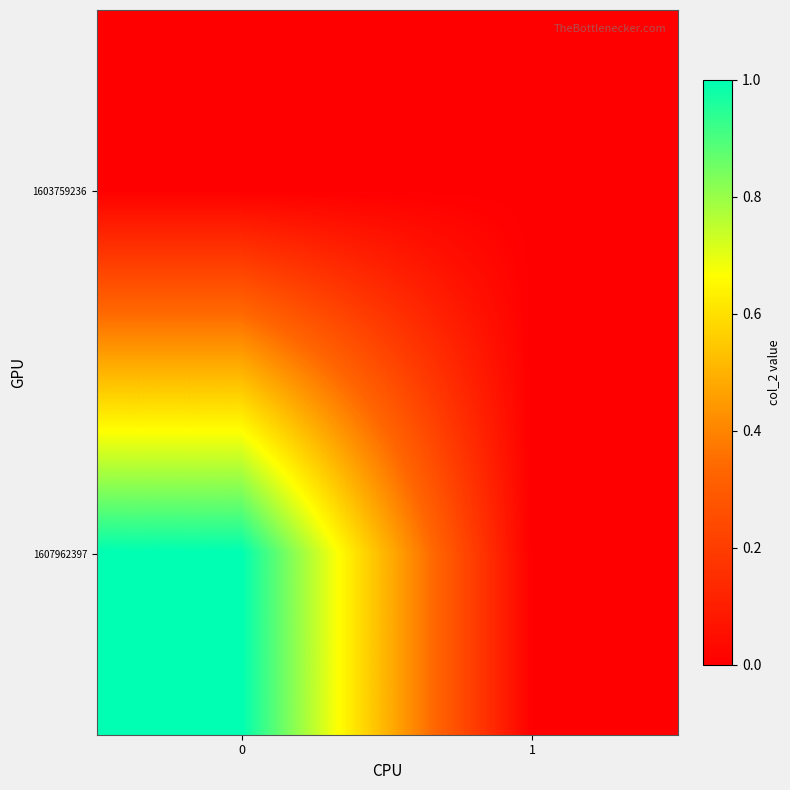

At 0, list the series in order from largest to smallest.

row_1, row_0